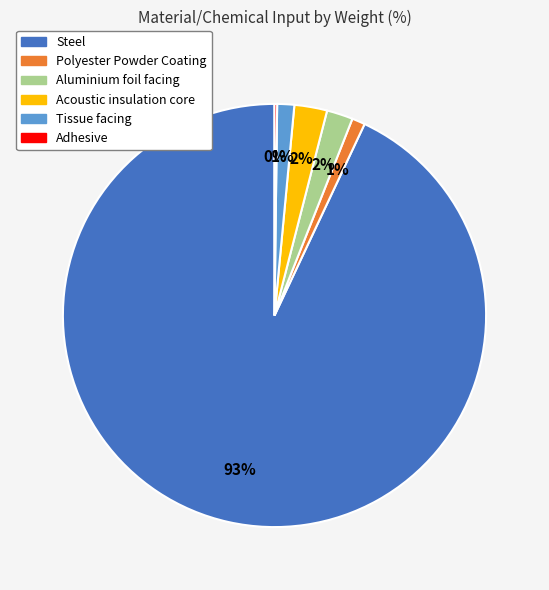

True or false: Acoustic insulation core accounts for 11% of the total.

False